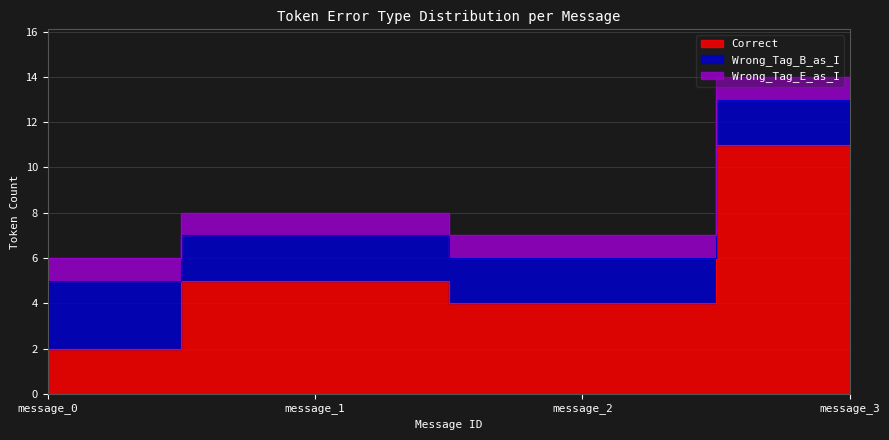

The value of Wrong_Tag_B_as_I at message_1 is 3. True or false?

False